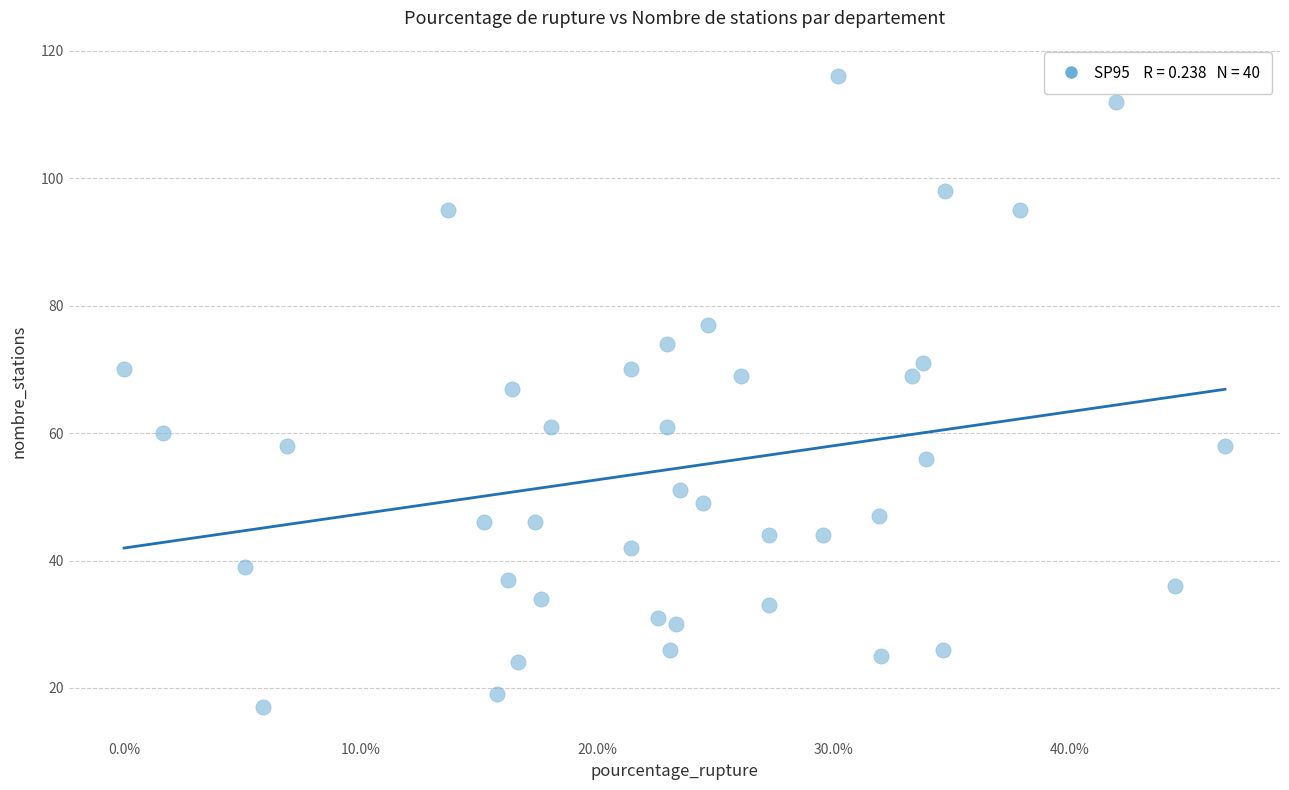

What is the range of Y values (max minus min)?

99